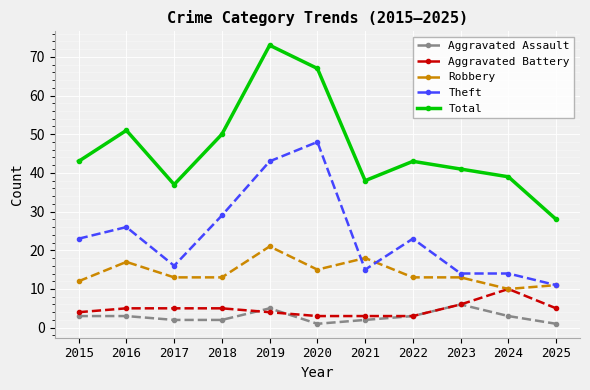

What is the maximum value shown in the chart?

73